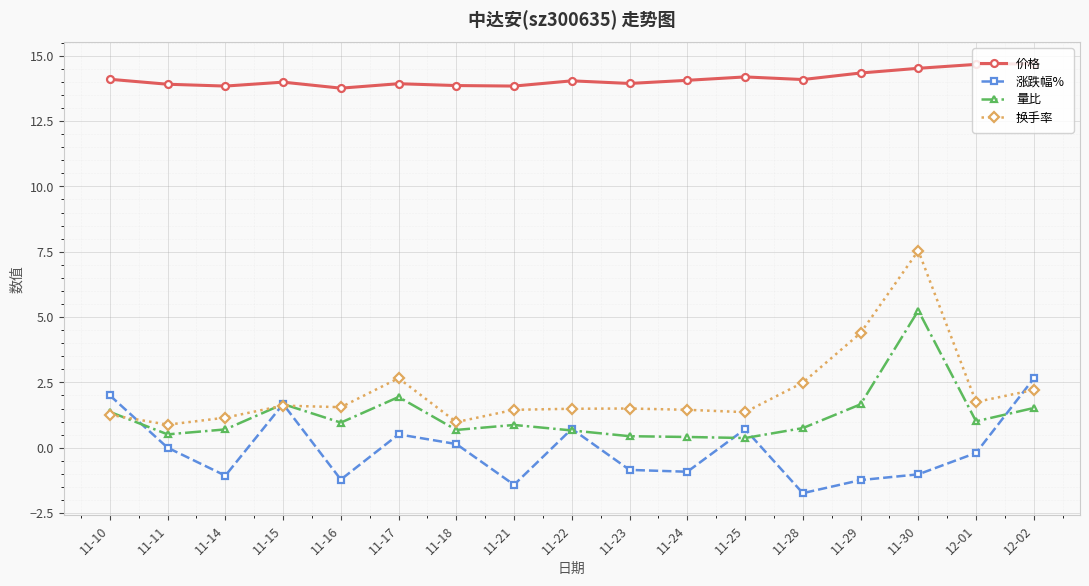

The value of 换手率 at 11-16 is 1.6. True or false?

True